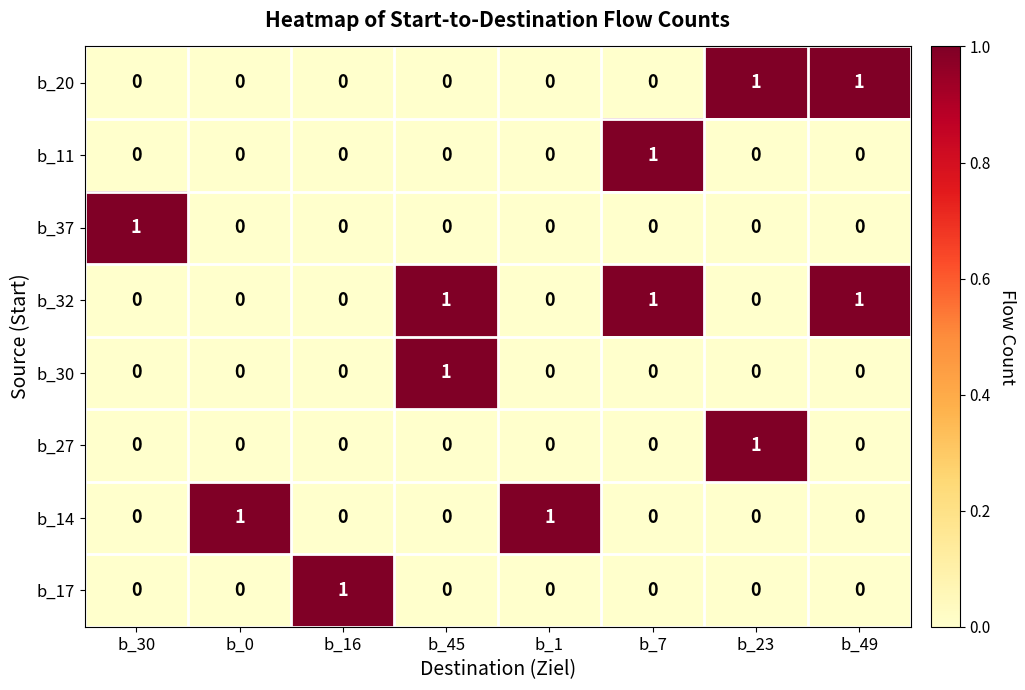

How many b_11 values are between 0 and 1?

8